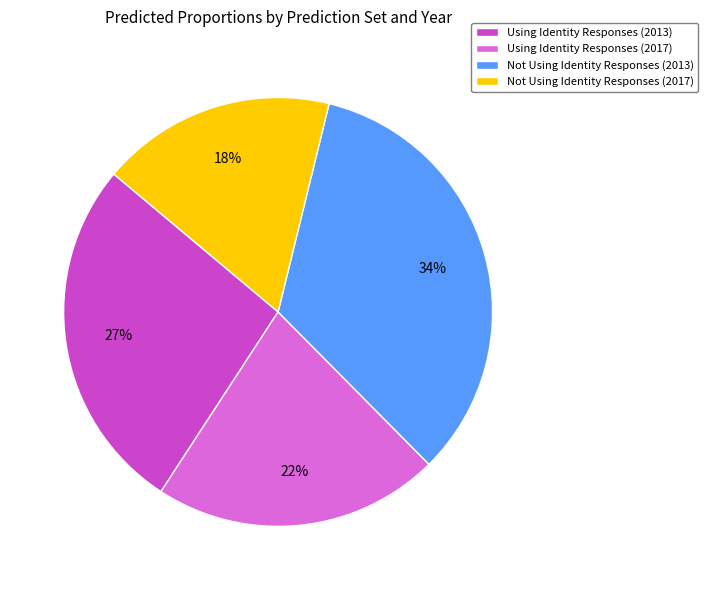

What percentage is the Using Identity Responses (2017) slice, to the nearest percent?

22%